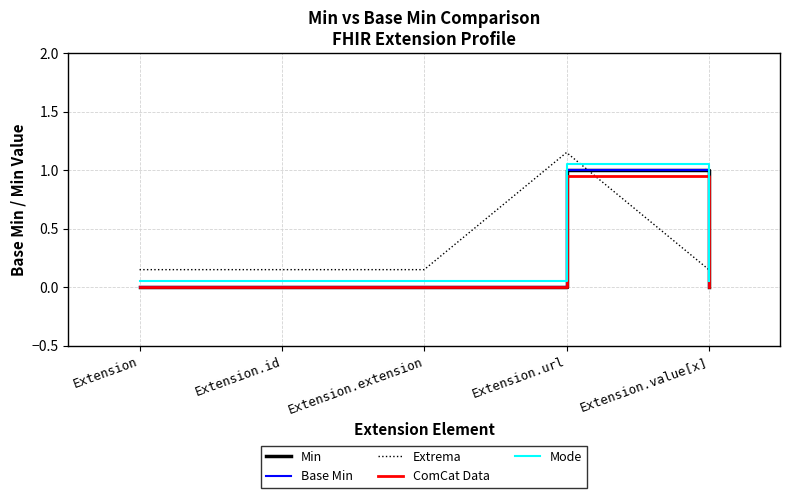

Does the chart have visible grid lines?

Yes